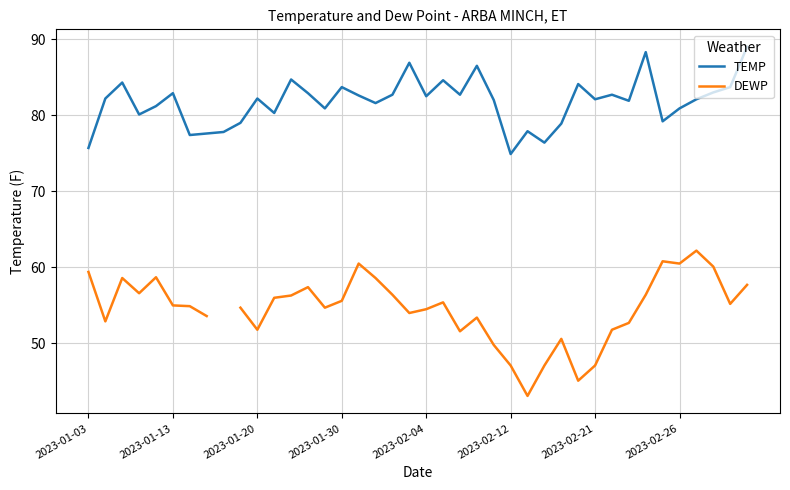

The value of TEMP at 2023-02-26 is 125.0. True or false?

False